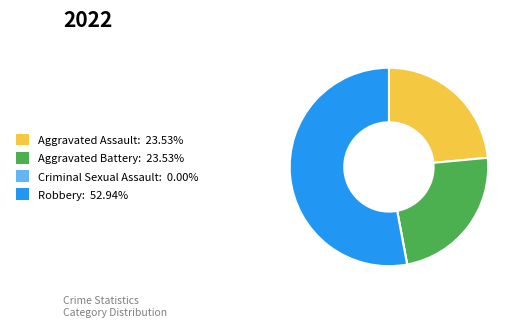

Is it true that Robbery is 53% of the pie?

True